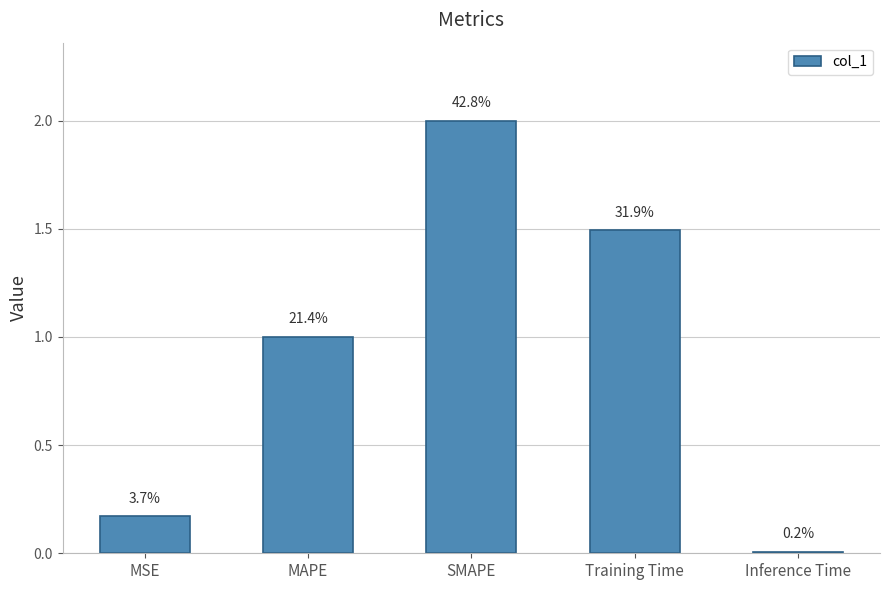

Does the chart contain any negative values?

No